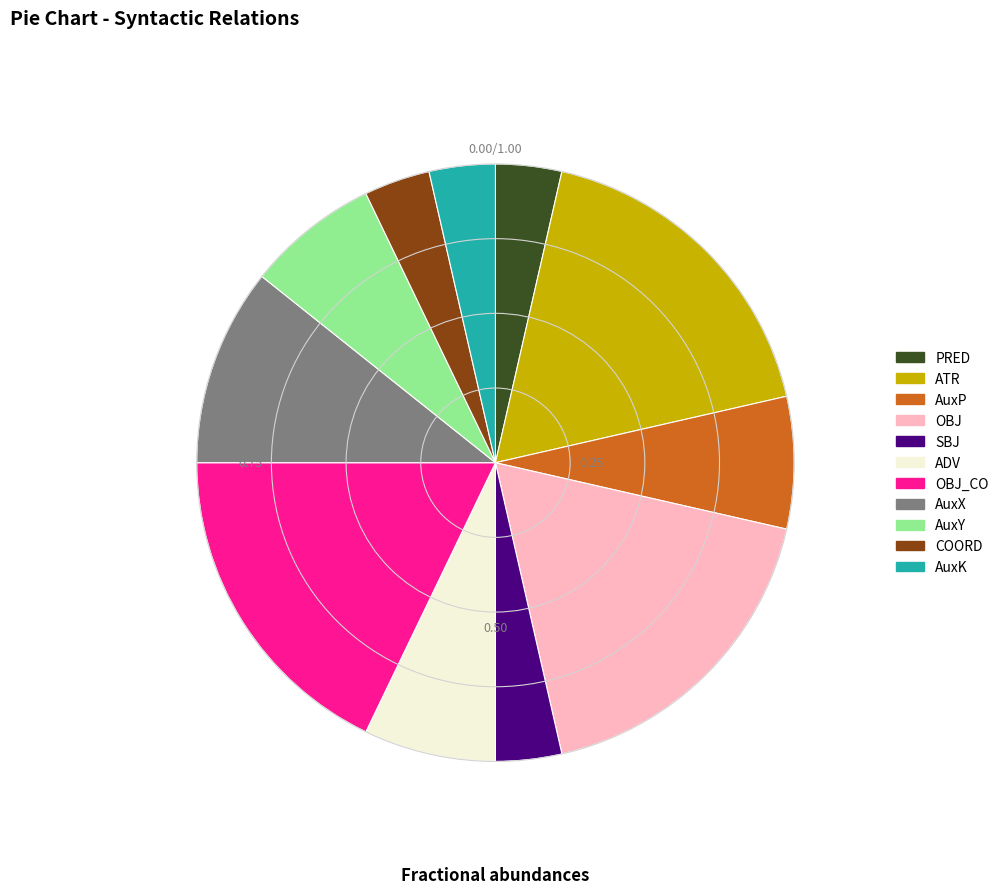

Which has a higher value, COORD or ADV?

ADV